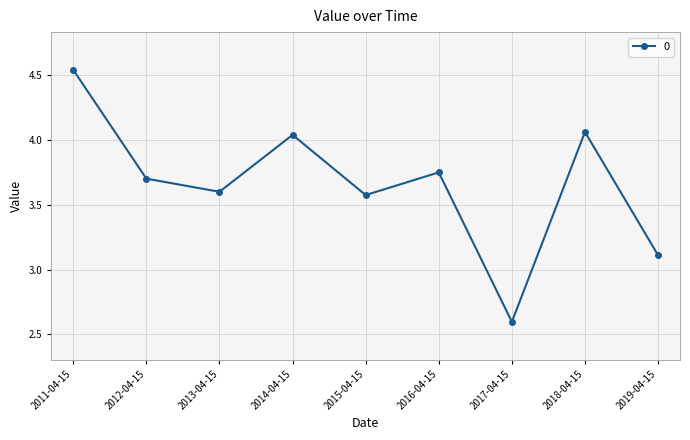

How many points are higher than both their immediate neighbors (excluding endpoints)?

3